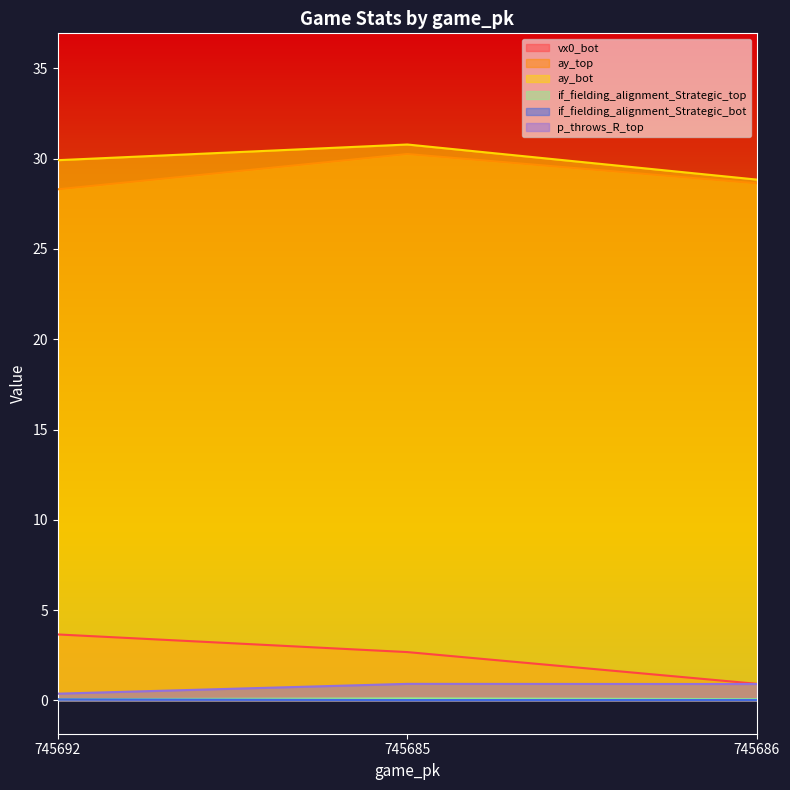

How many lines are shown in the chart?

6